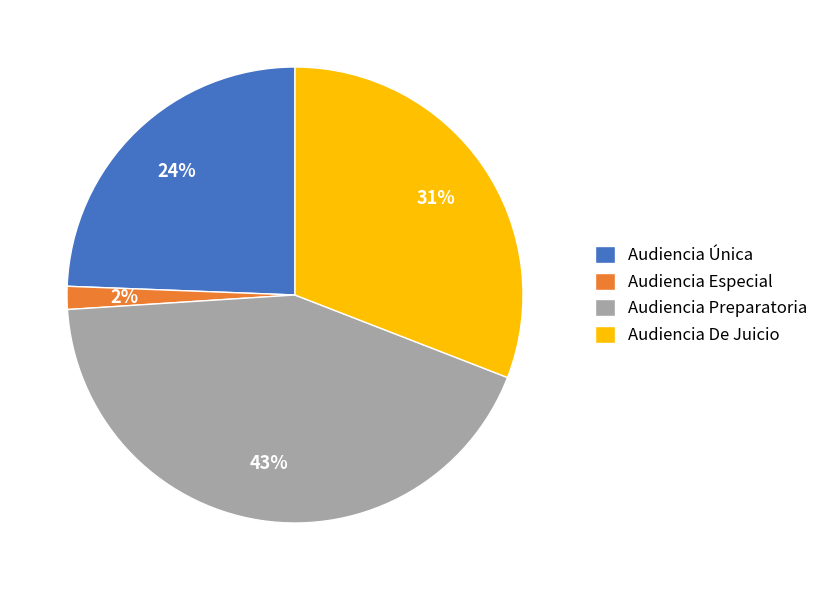

Is the sum of Audiencia De Juicio and Audiencia Preparatoria greater than half?

Yes